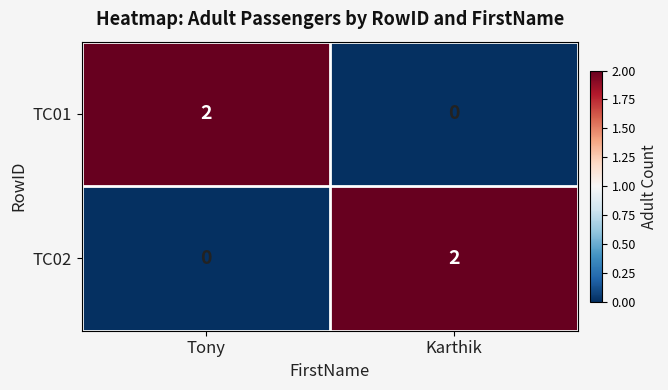

Reading left to right, what are all the values shown in this chart?

TC01: 2	0
TC02: 0	2